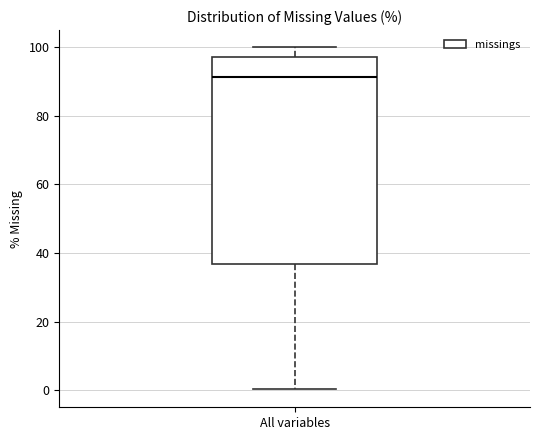

Where does the lower whisker of the box for All variables end on the y-axis? The values are not printed on the chart, so give them approximately, as read against the axis.

0